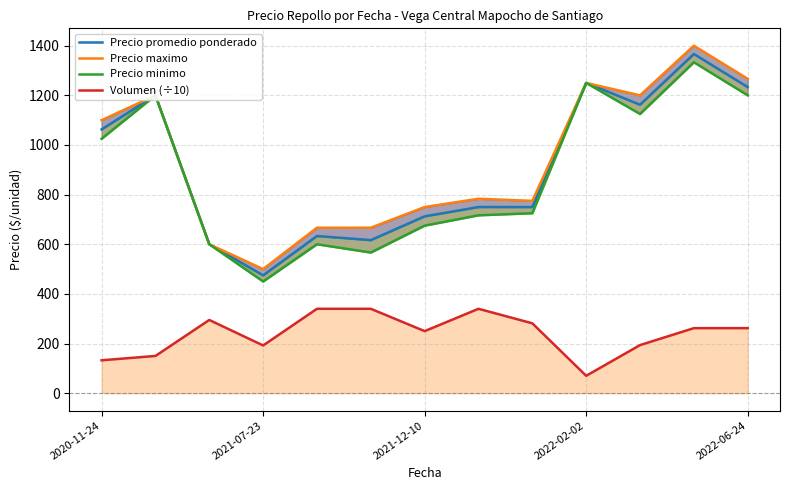

What is the average value of the Precio maximo series?

935.3